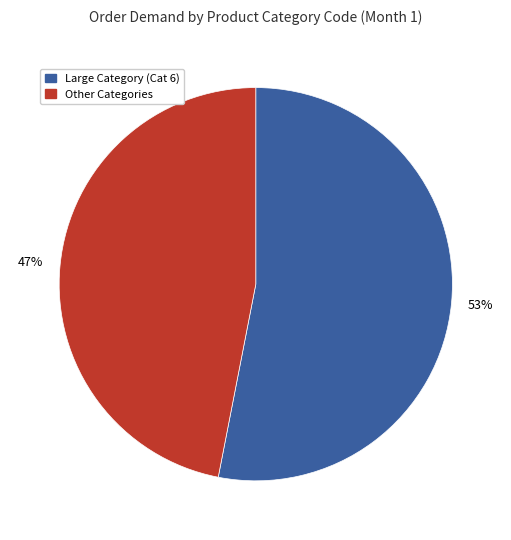

Is there a majority slice in this chart?

Yes